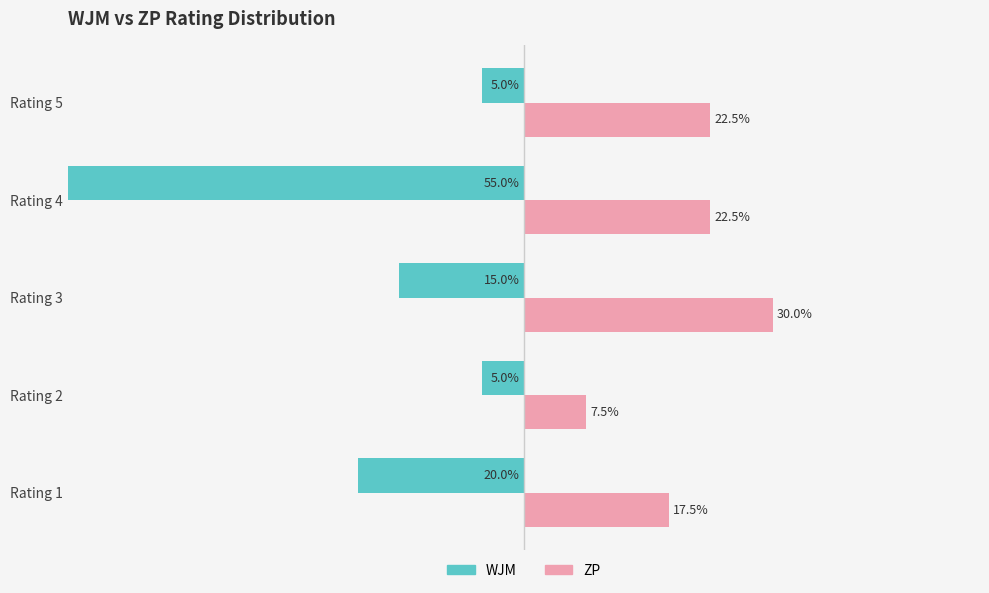

List the series in order of their peak value, lowest first.

WJM, ZP